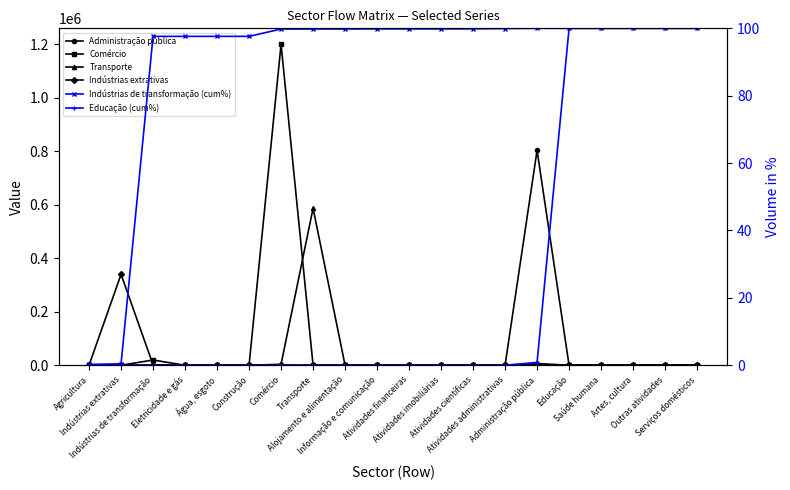

How many lines are shown in the chart?

6